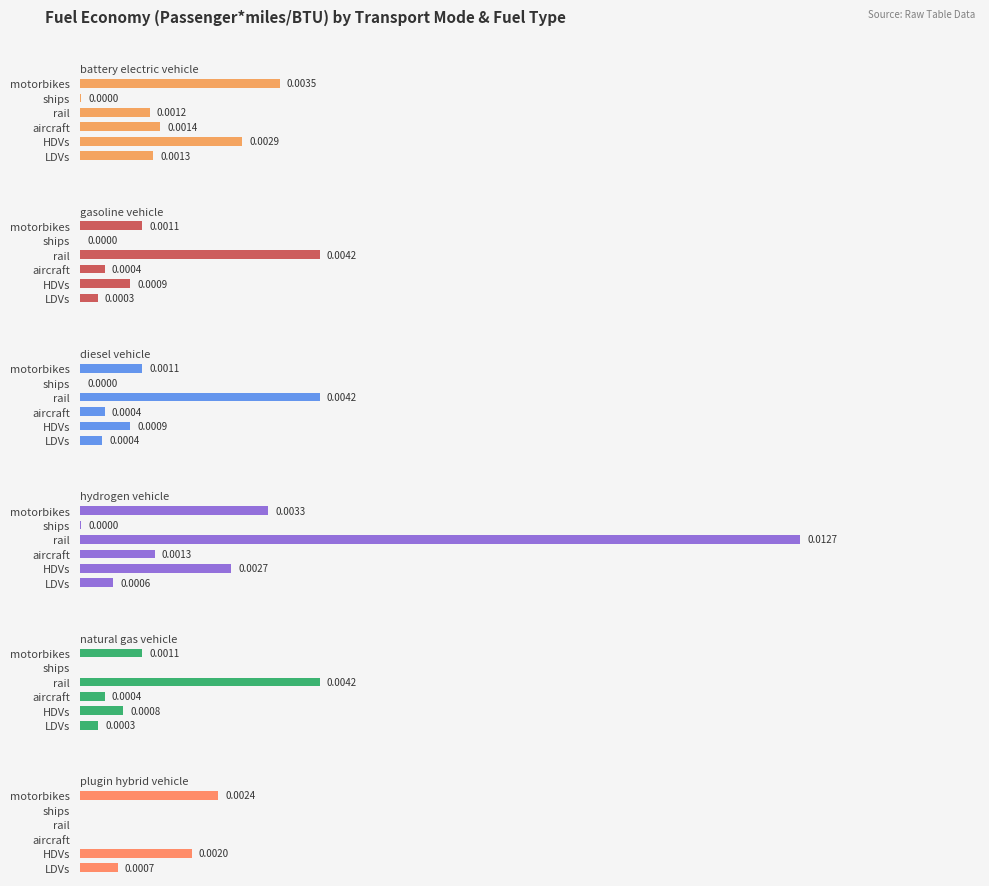

List the labels in order of plugin hybrid vehicle value, smallest first.

aircraft, rail, ships, LDVs, HDVs, motorbikes